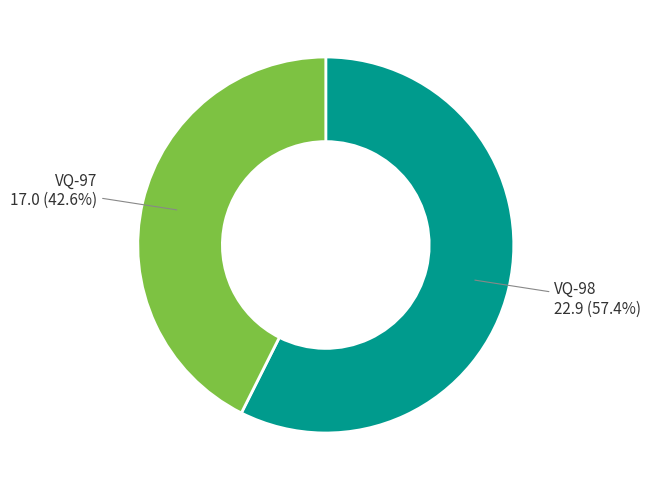

Is there a majority slice in this chart?

Yes